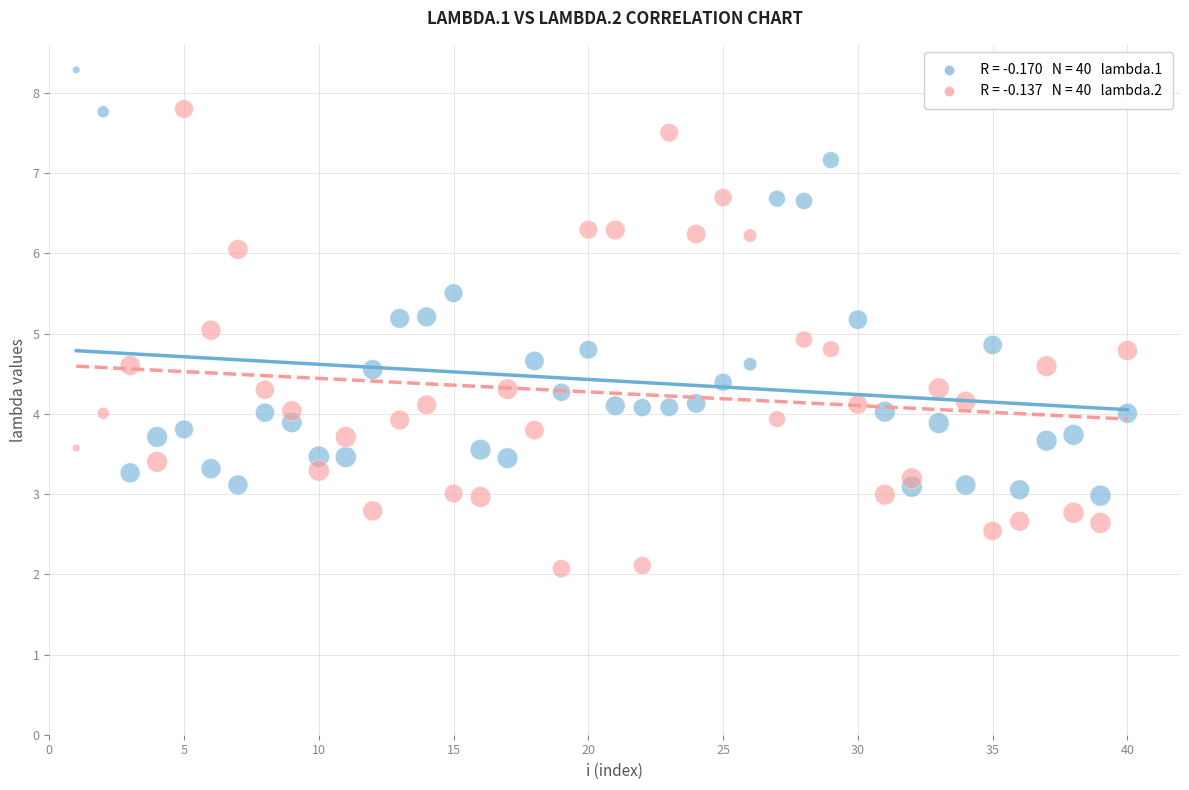

Across all data points, what is the range of Y values (max minus min)?

6.2